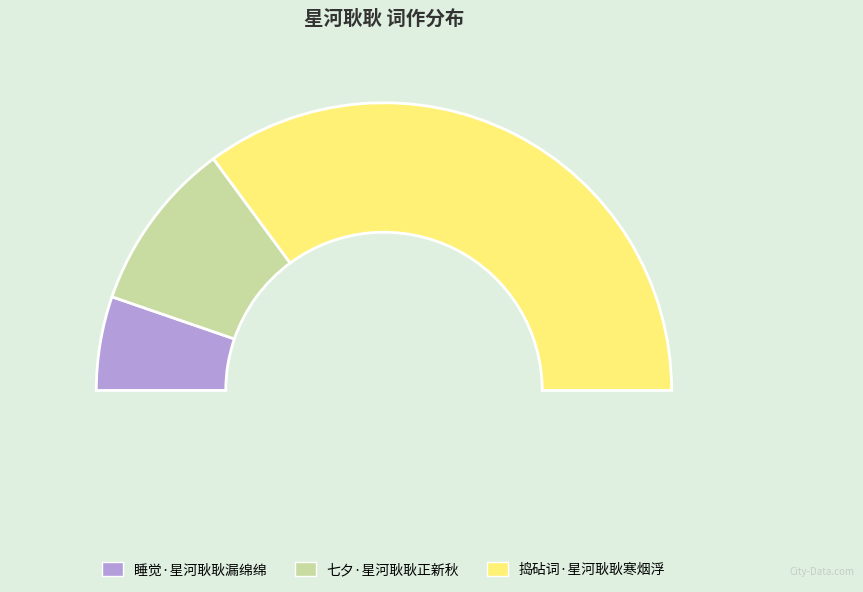

What percentage do 捣砧词·星河耿耿寒烟浮 and 睡觉·星河耿耿漏绵绵 together represent?

80.8%